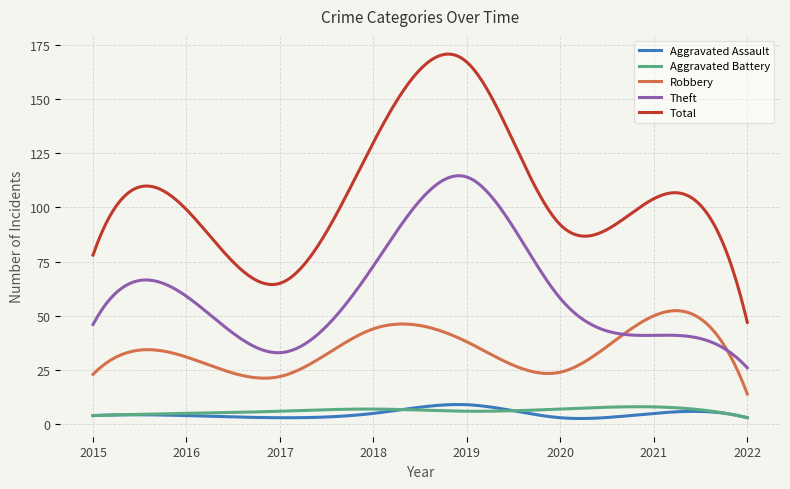

What is the minimum value for Total?

47.0